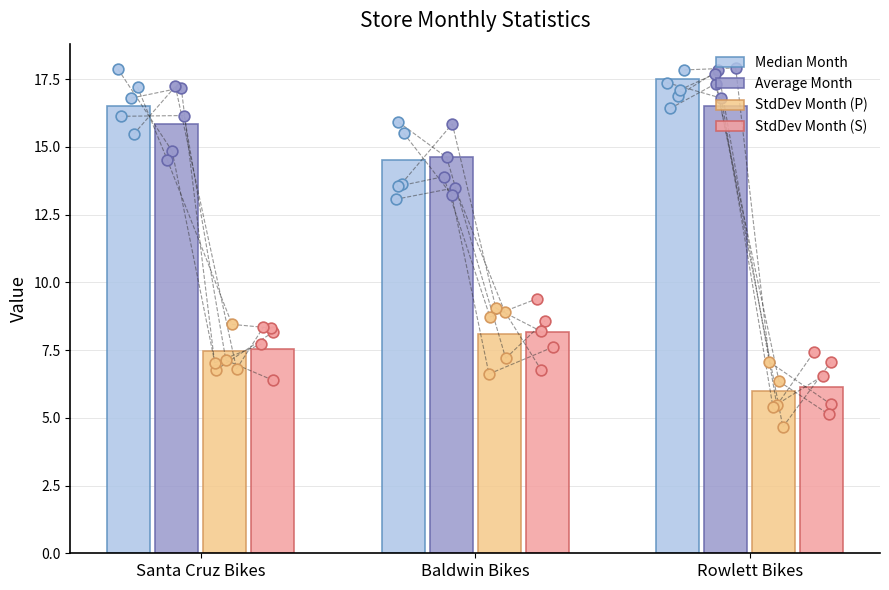

At which category is the sum across all series the highest?

Santa Cruz Bikes